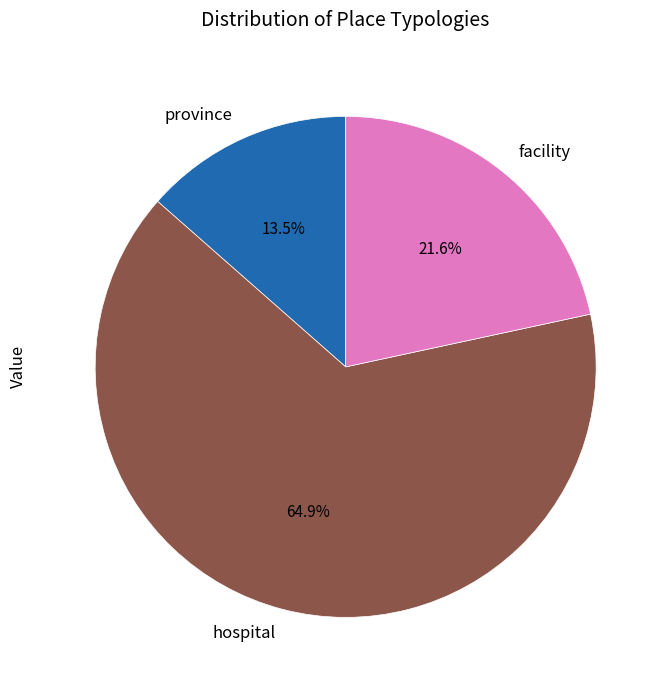

What is the largest slice in the pie chart?

hospital